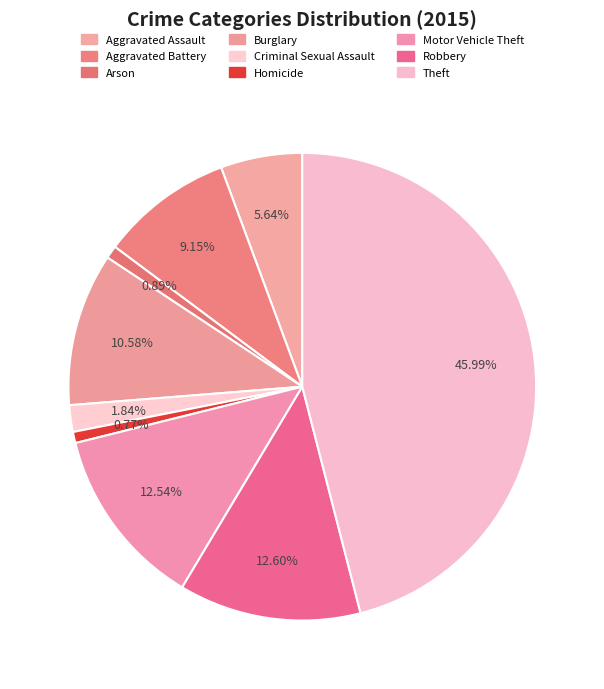

How much of the chart is everything except Homicide?

99.2%